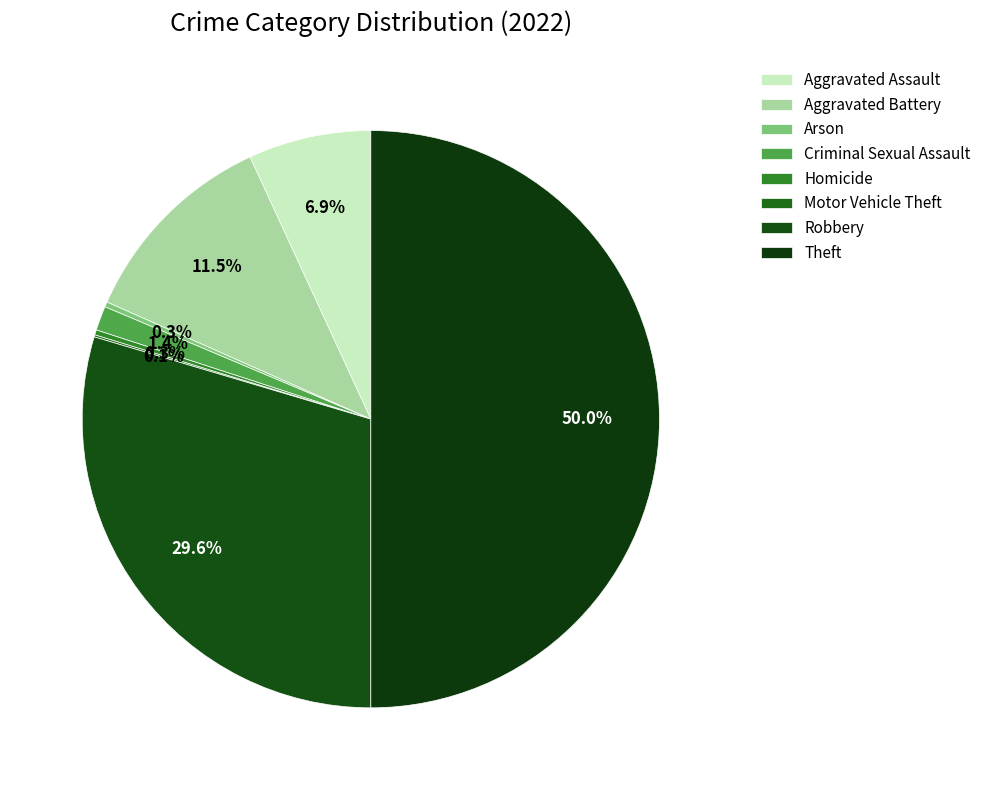

To the nearest percent, what is the difference between the Arson and Theft slice percentages?

50%